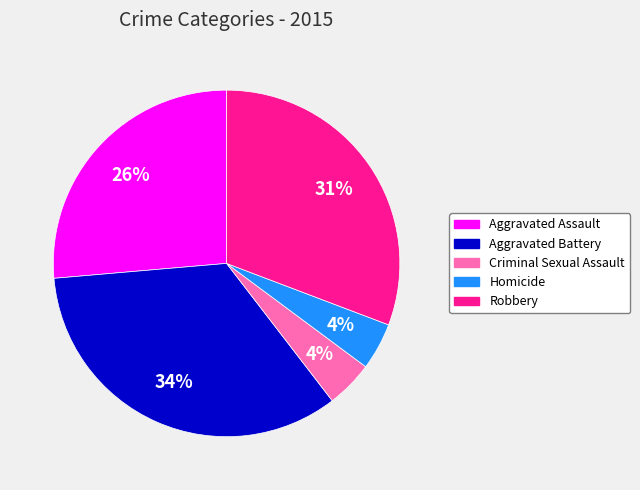

Which has a higher value, Robbery or Aggravated Battery?

Aggravated Battery